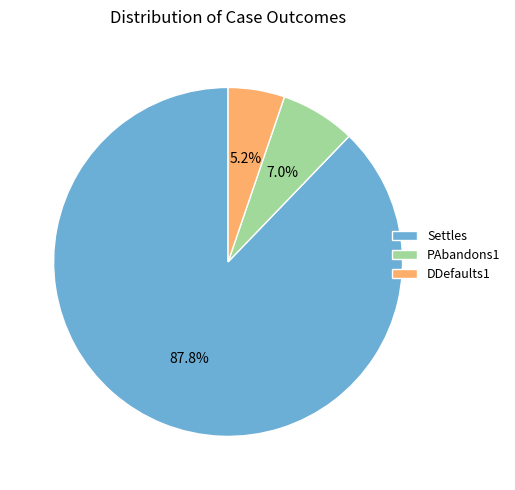

Which slice represents more than half of the pie?

Settles